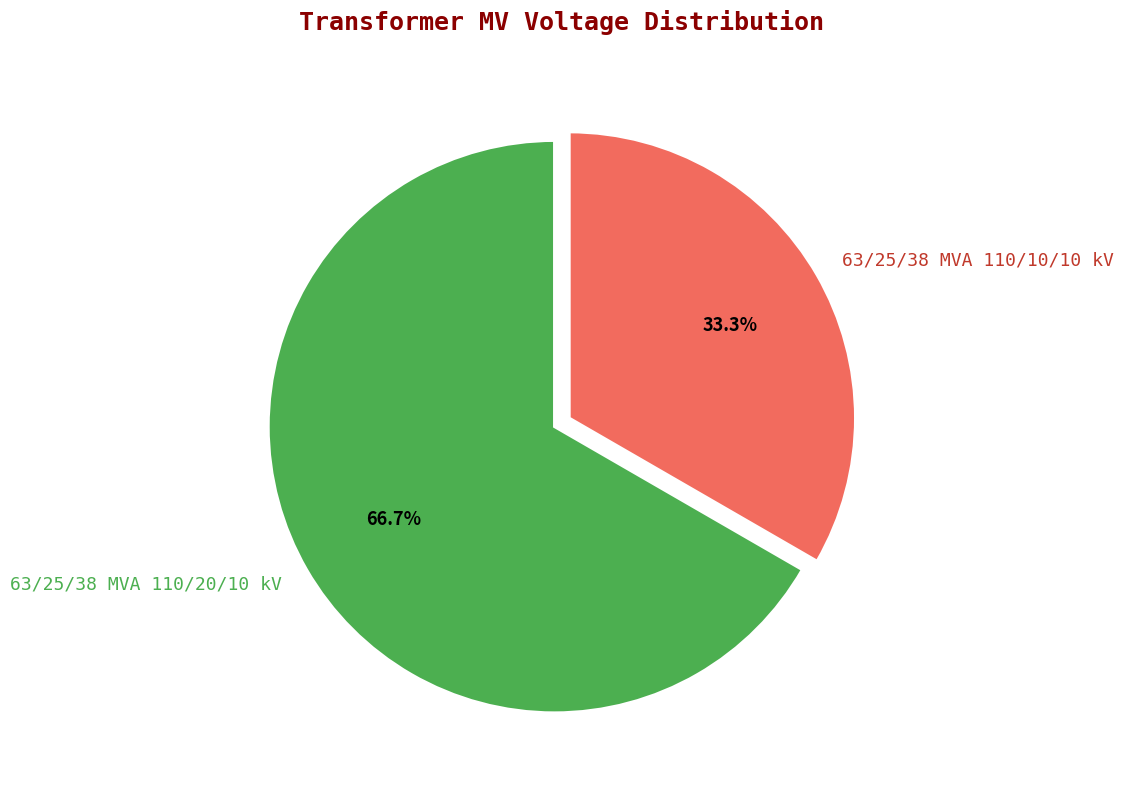

Rank the categories by value from lowest to highest.

63/25/38 MVA 110/10/10 kV, 63/25/38 MVA 110/20/10 kV